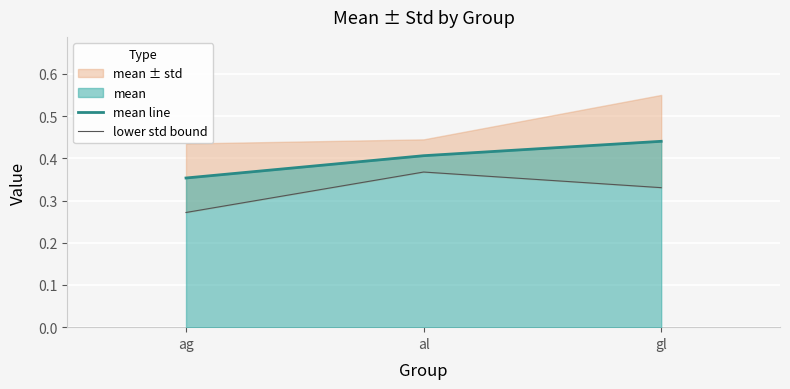

What is the value of the lower std bound point at the 3rd from the left?

0.3